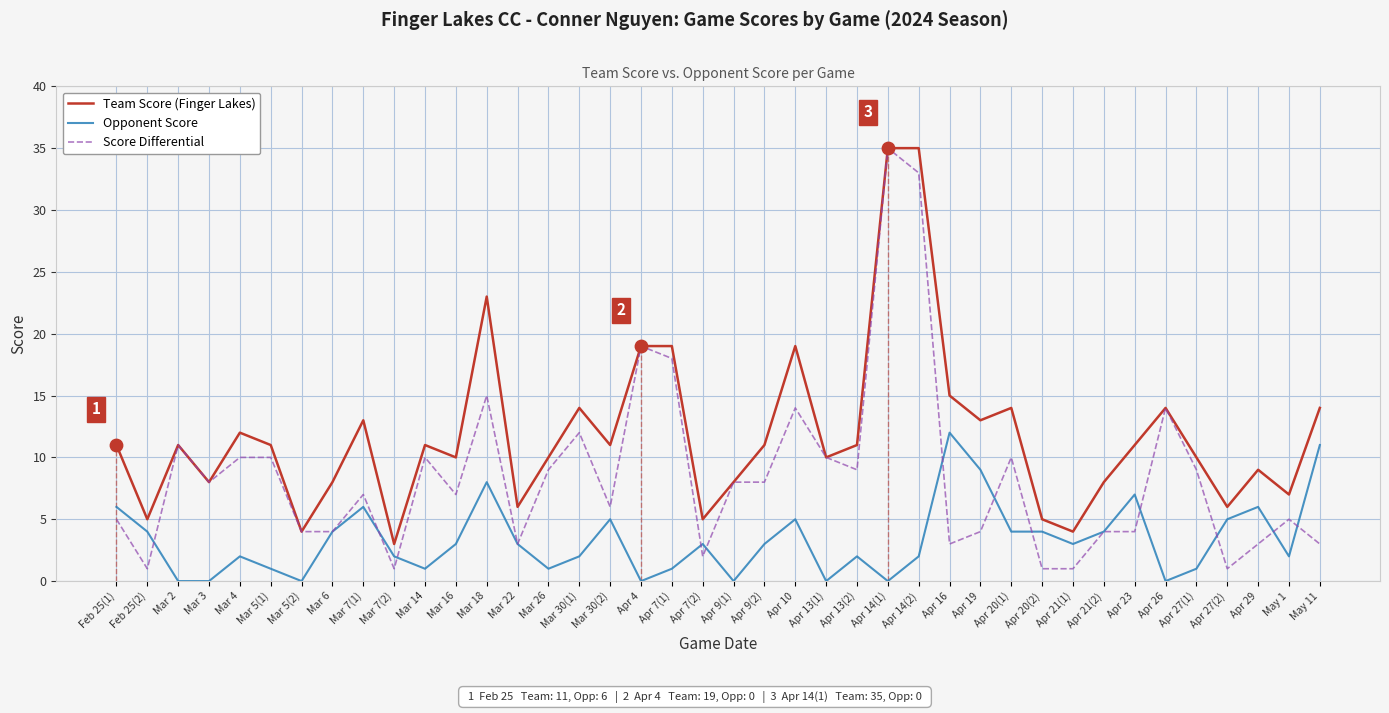

At which category is the sum across all series the highest?

Apr 14(1)